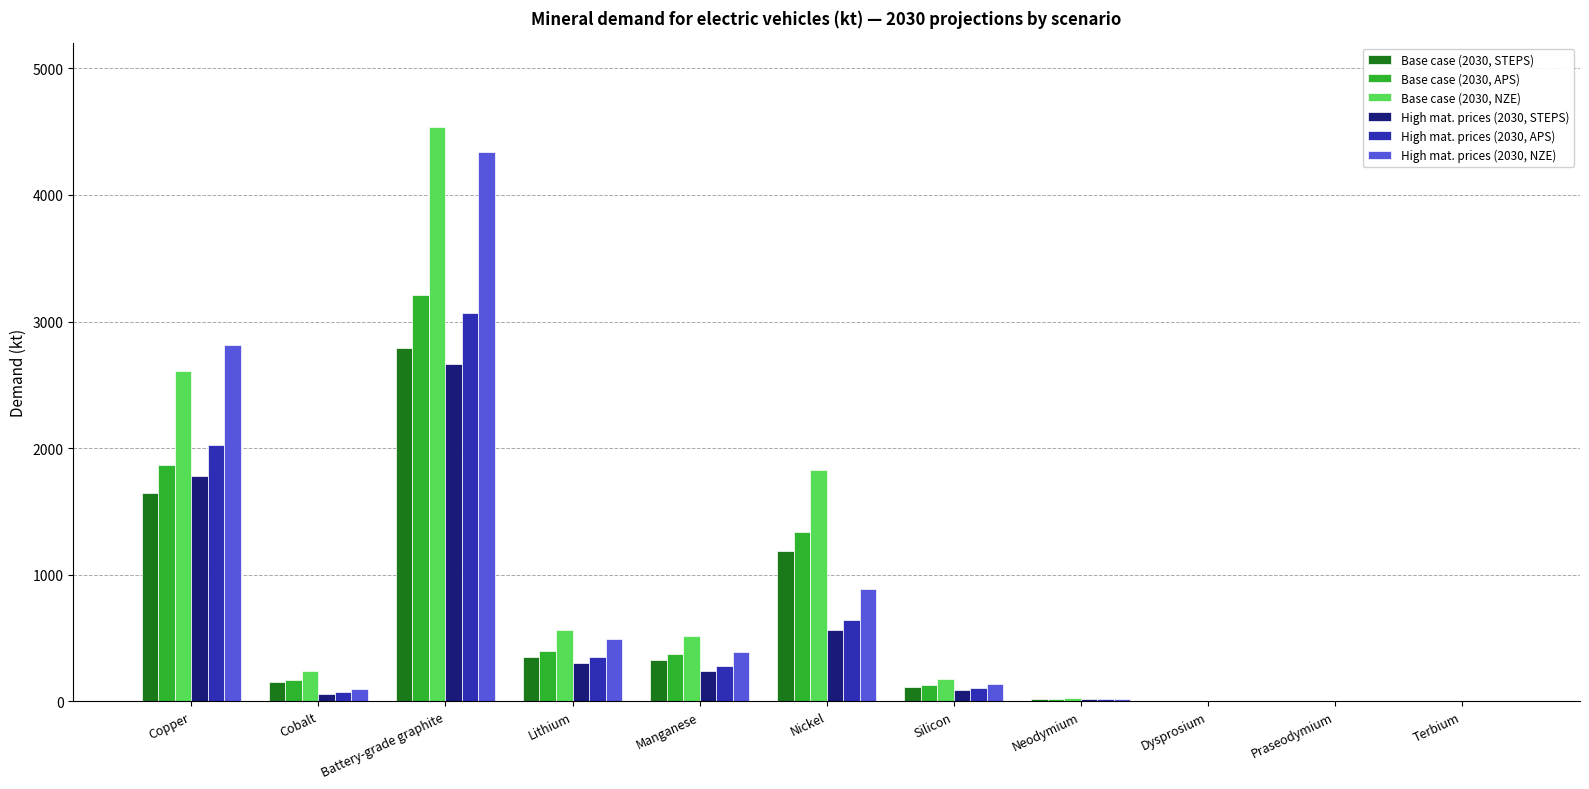

What is the maximum value shown in the chart?

4537.5